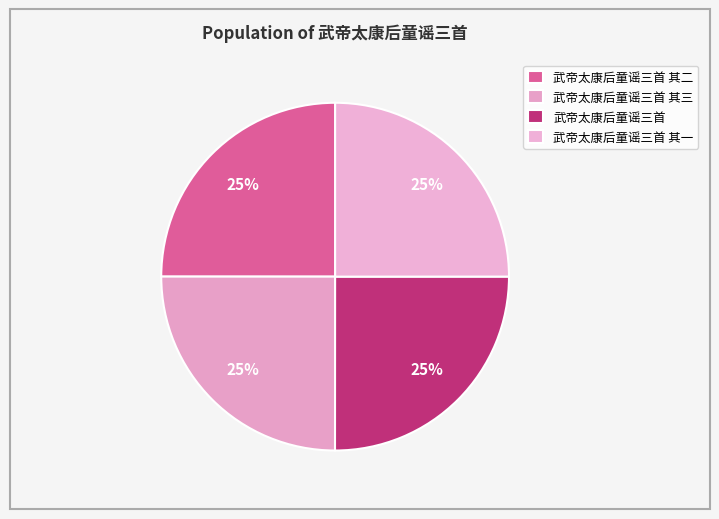

What is the ratio of the value at 武帝太康后童谣三首 其一 to the value at 武帝太康后童谣三首 其二?

1.0